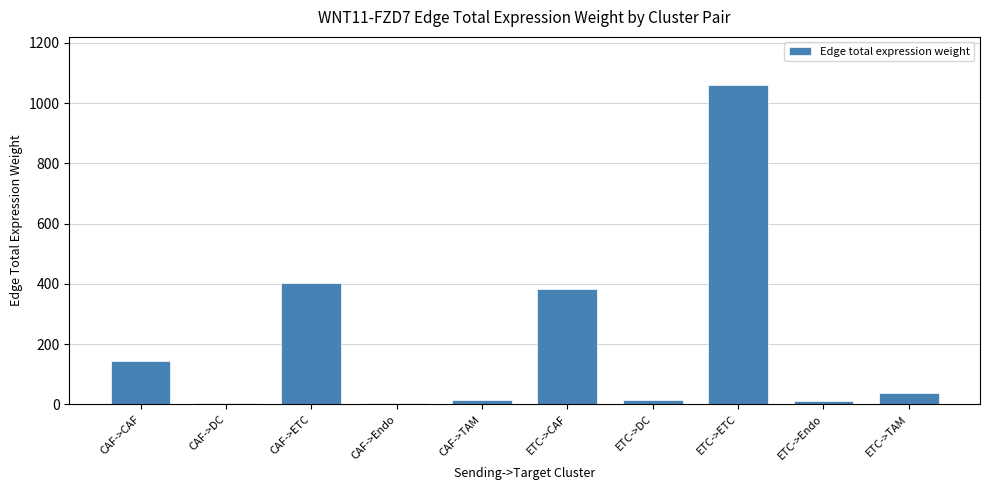

At which label is the value closest to 532?

CAF->ETC